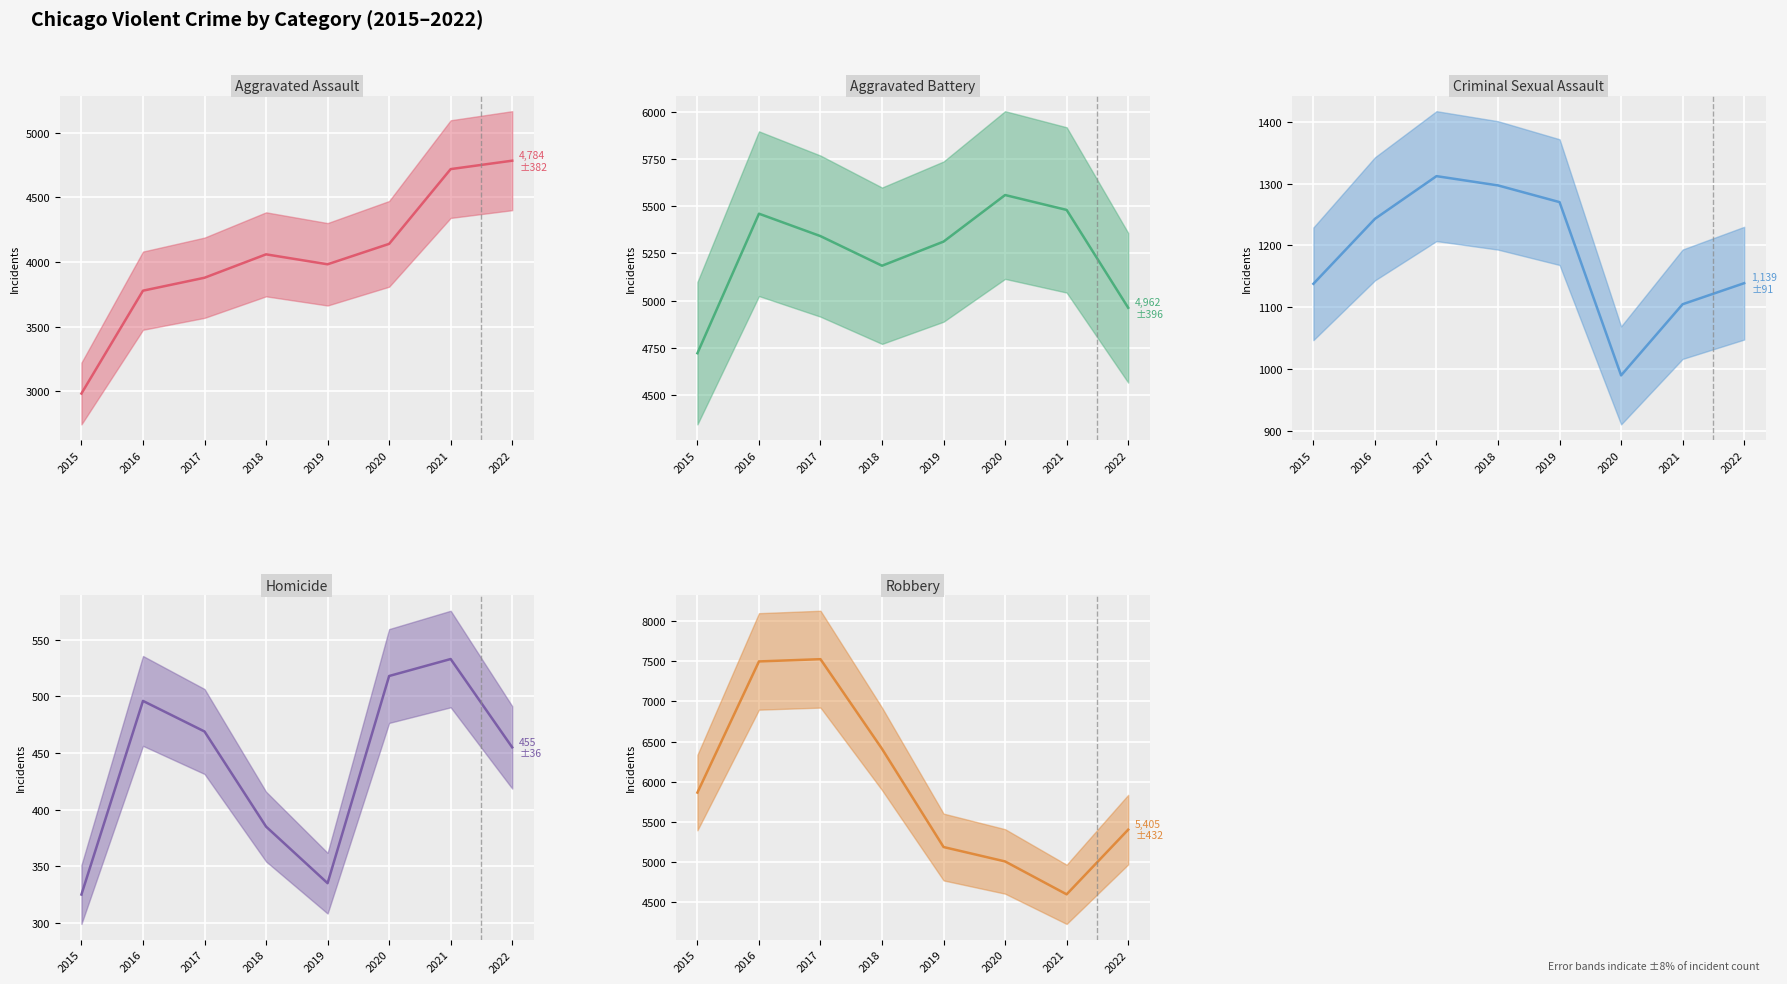

Does the chart display data point markers on the line(s)?

No